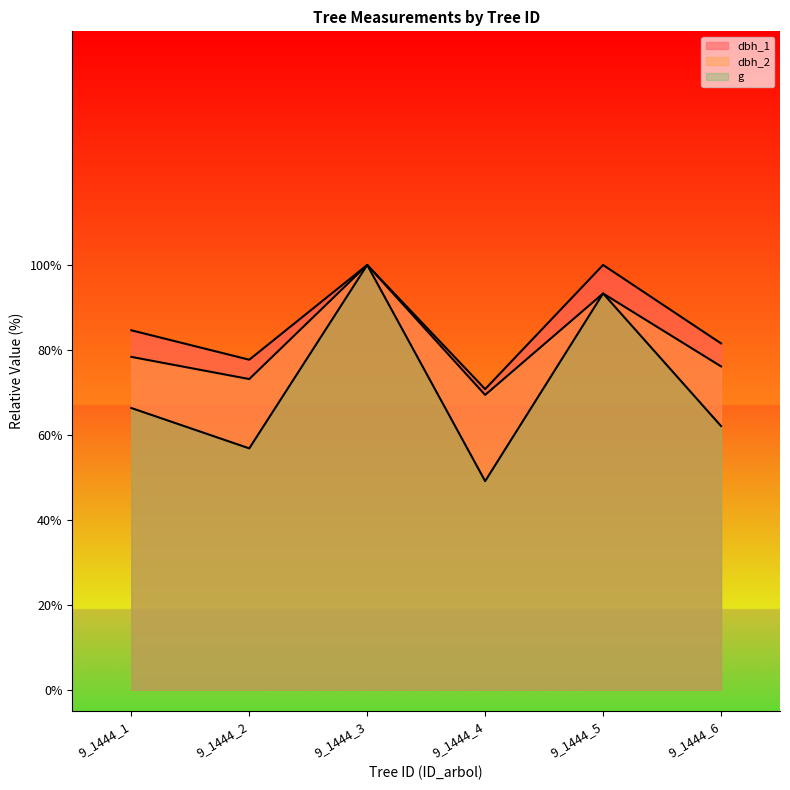

At which label is dbh closest to 74?

9_1444_1